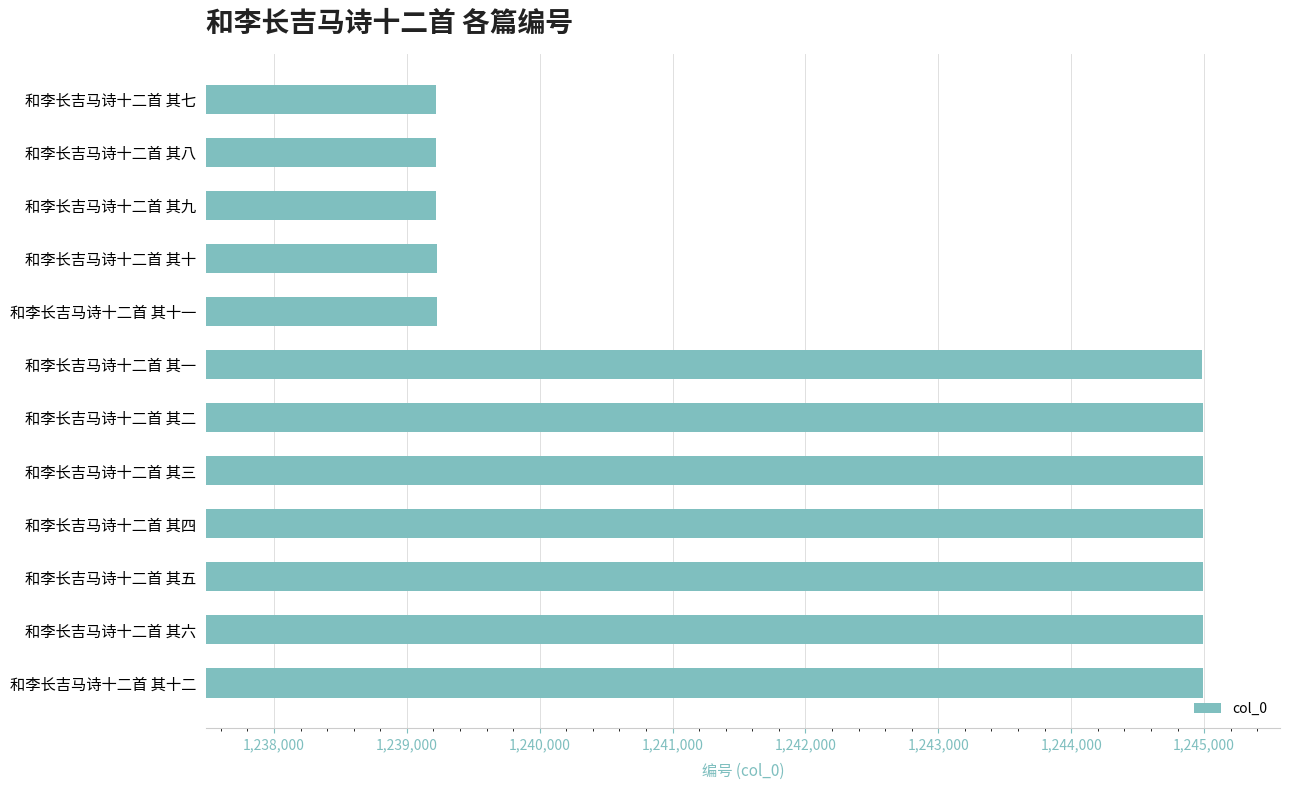

Count the number of data series in this chart.

1